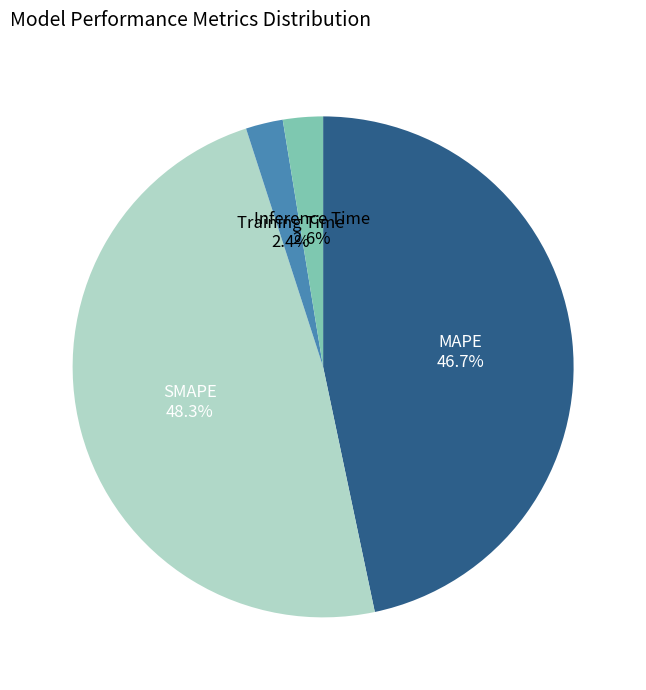

What is the largest slice in the pie chart?

SMAPE